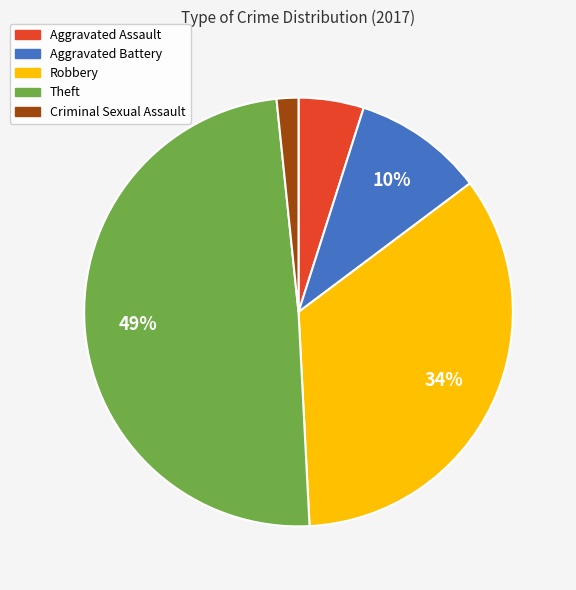

Which has a higher value, Criminal Sexual Assault or Aggravated Battery?

Aggravated Battery